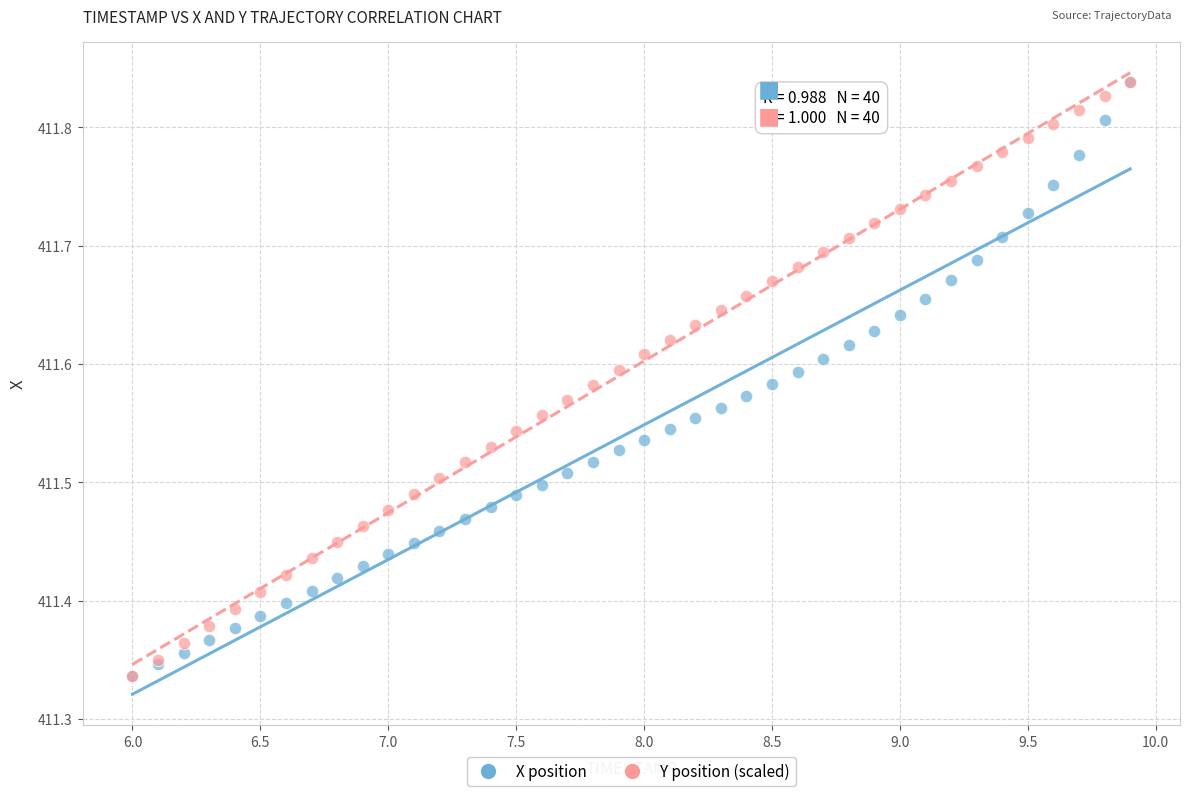

What are all the series names shown in the legend?

X position, Y position (scaled)